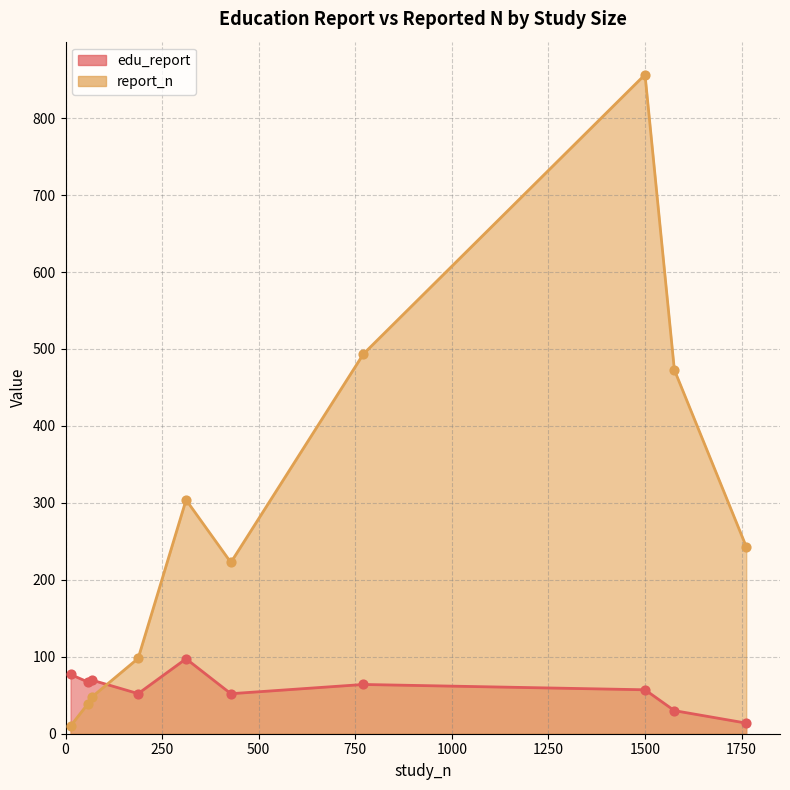

Which series contains the highest Y value?

report_n (points)